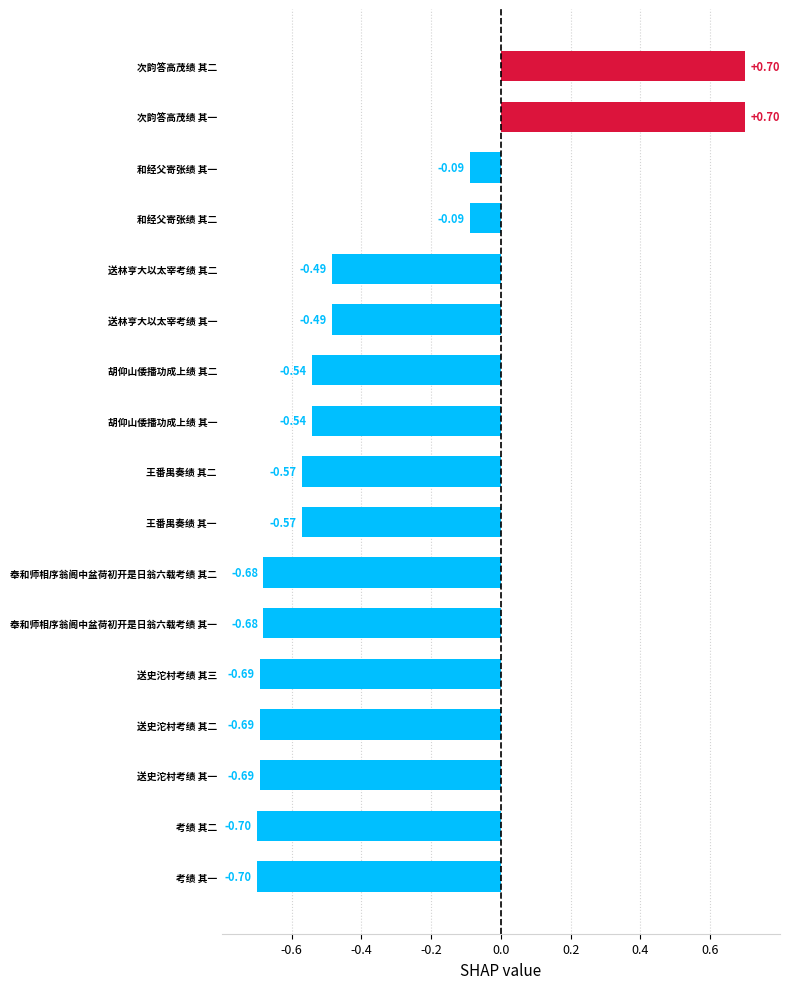

What is the label of the 5th bar from the bottom?

送史沱村考绩 其三